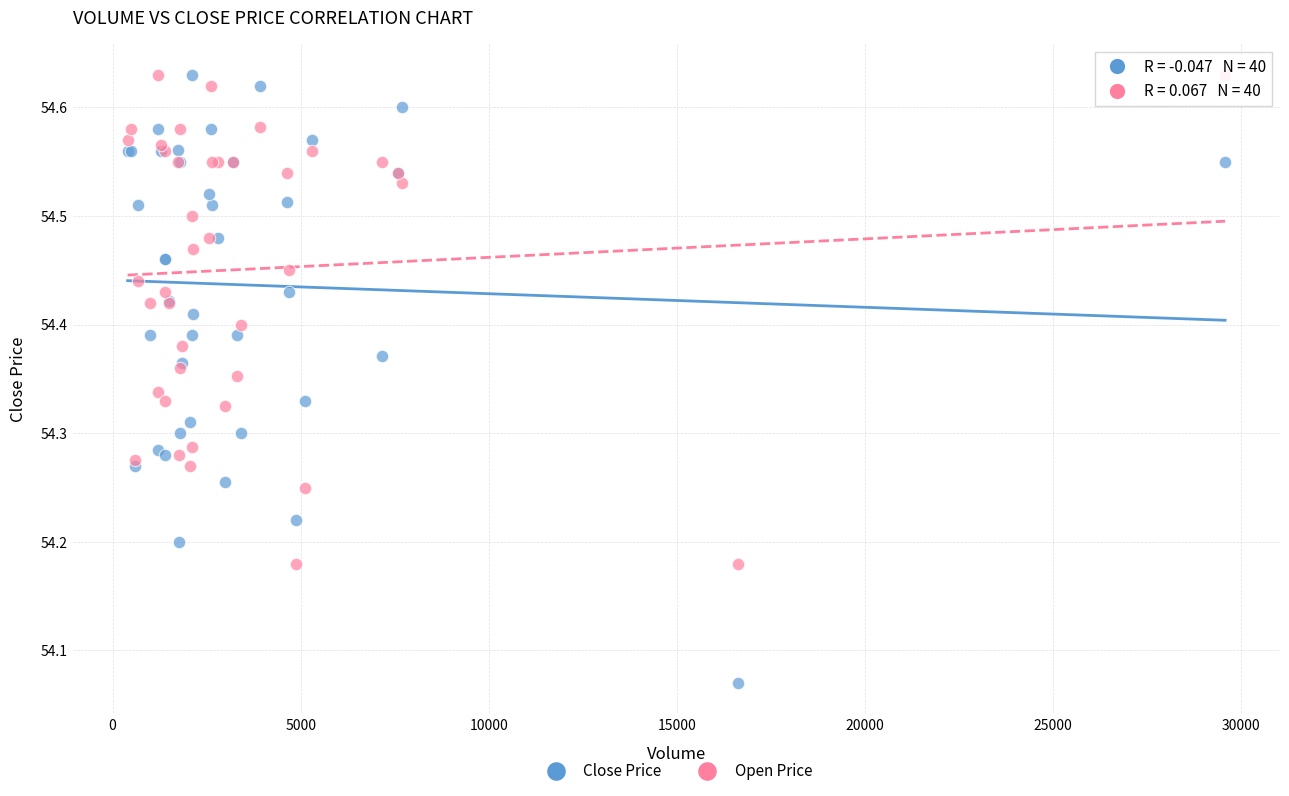

Which series has the widest spread of Y values?

Close Price